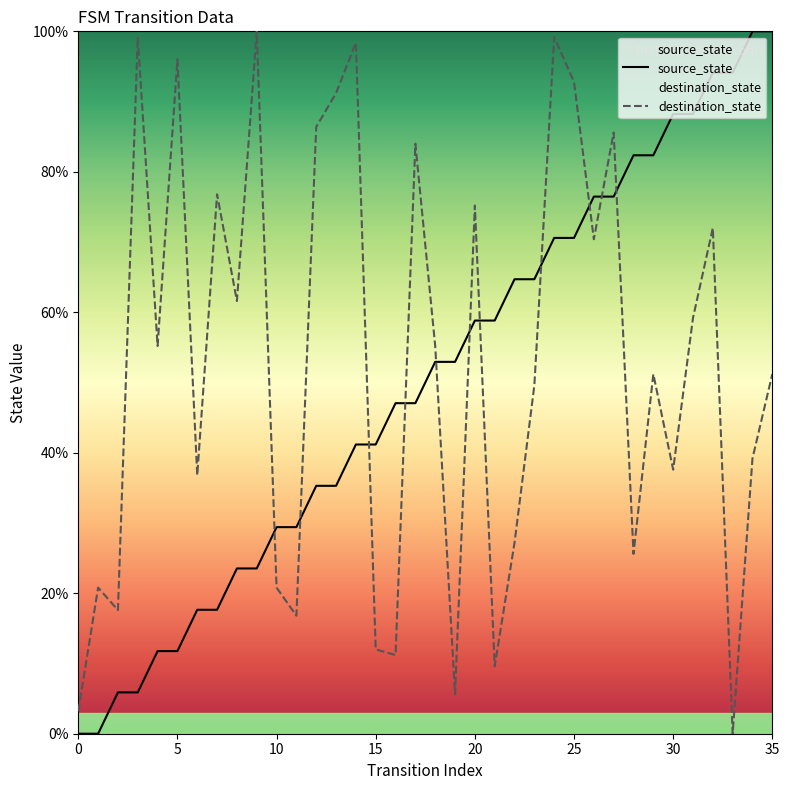

Reading left to right, transcribe all the data shown in this chart.

source_state: 0=0.0	1=0.0	2=5.9	3=5.9	4=11.8	5=11.8	6=17.6	7=17.6	8=23.5	9=23.5	10=29.4	11=29.4	12=35.3	13=35.3	14=41.2	15=41.2	16=47.1	17=47.1	18=52.9	19=52.9	20=58.8	21=58.8	22=64.7	23=64.7	24=70.6	25=70.6	26=76.5	27=76.5	28=82.4	29=82.4	30=88.2	31=88.2	32=94.1	33=94.1	34=100.0	35=100.0
destination_state: 0=3.2	1=20.8	2=17.6	3=99.2	4=55.2	5=96.0	6=36.8	7=76.8	8=61.6	9=100.0	10=20.8	11=16.8	12=86.4	13=91.2	14=98.4	15=12.0	16=11.2	17=84.0	18=55.2	19=5.6	20=75.2	21=9.6	22=27.2	23=49.6	24=99.2	25=92.8	26=70.4	27=85.6	28=25.6	29=51.2	30=37.6	31=59.2	32=72.0	33=0.0	34=39.2	35=51.2